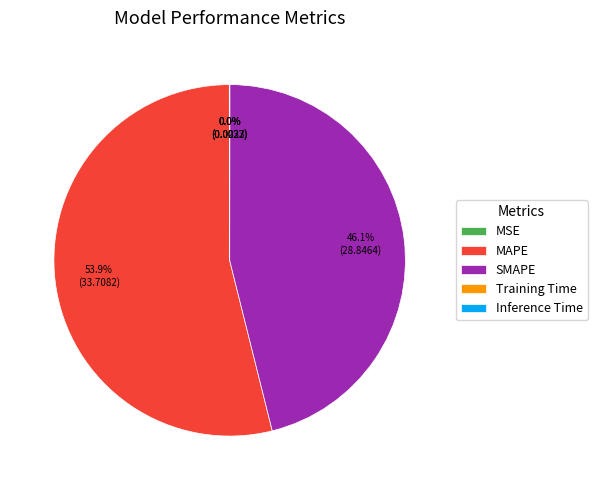

Combined, do SMAPE and MAPE account for over 50%?

Yes